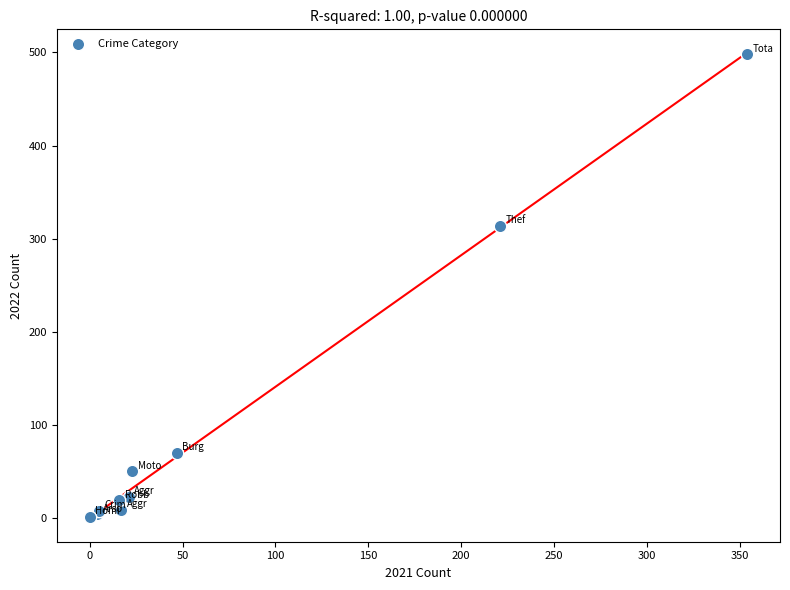

What Y value in the scatter plot is closest to 249?

314